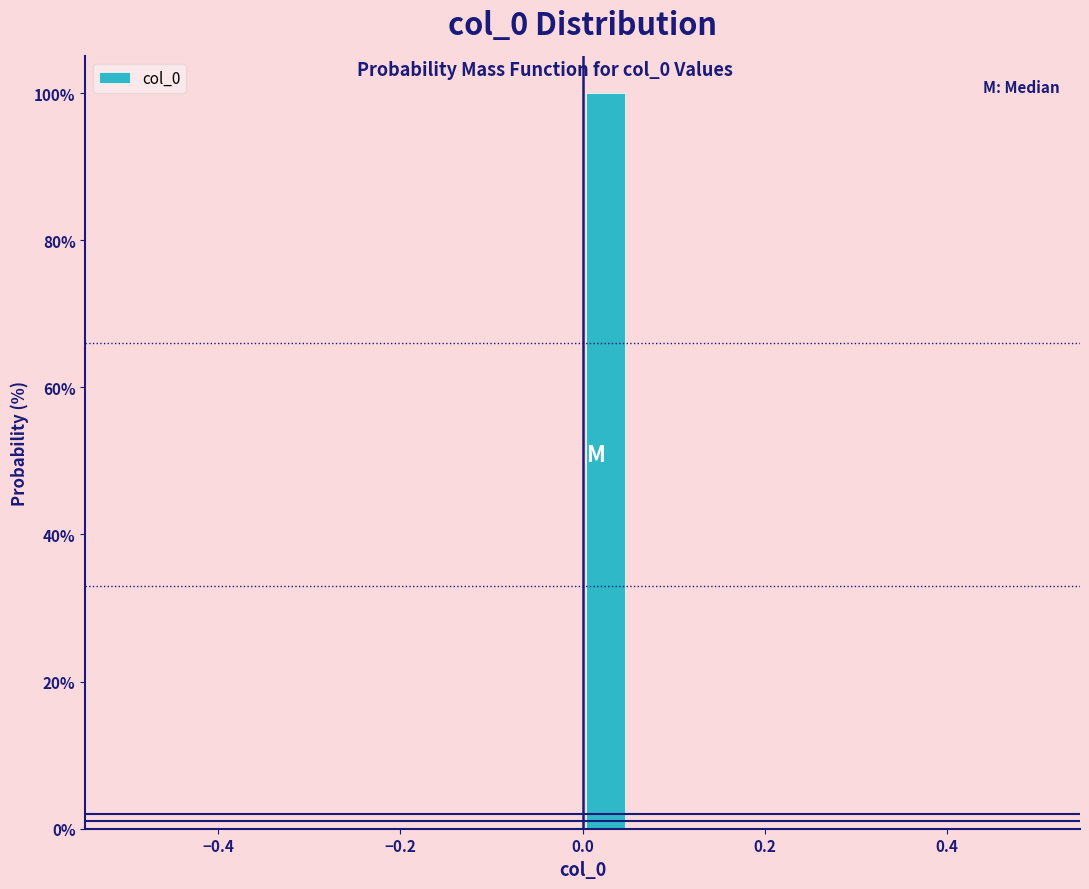

Around what value on the x-axis is the tallest bar? Give the approximate position of its centre, as read against the axis.

0.02